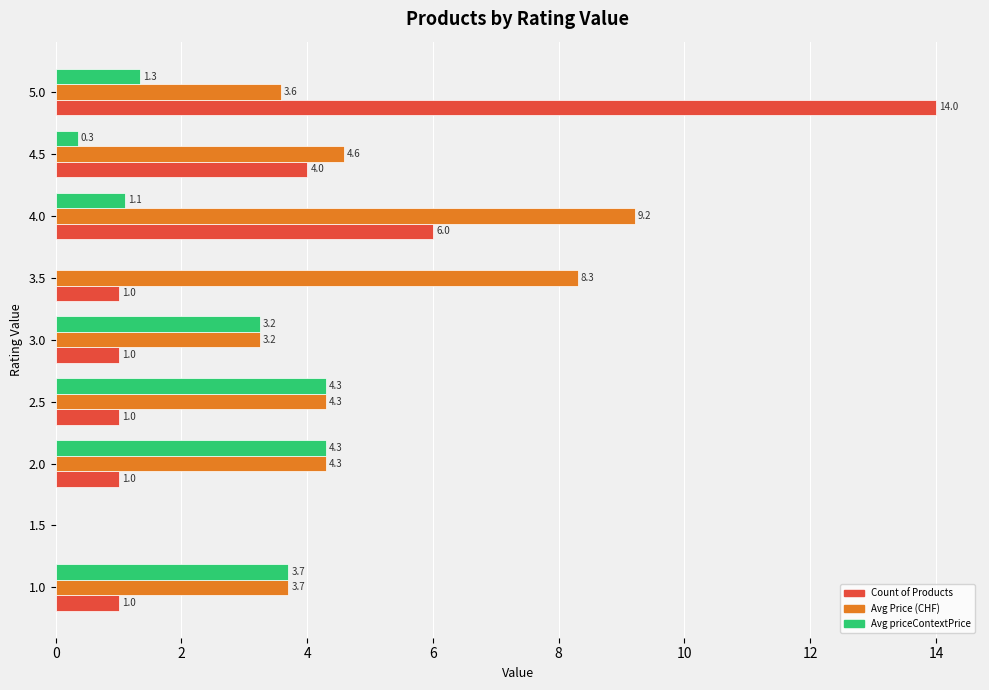

How many data points in Avg priceContextPrice are above 1?

6